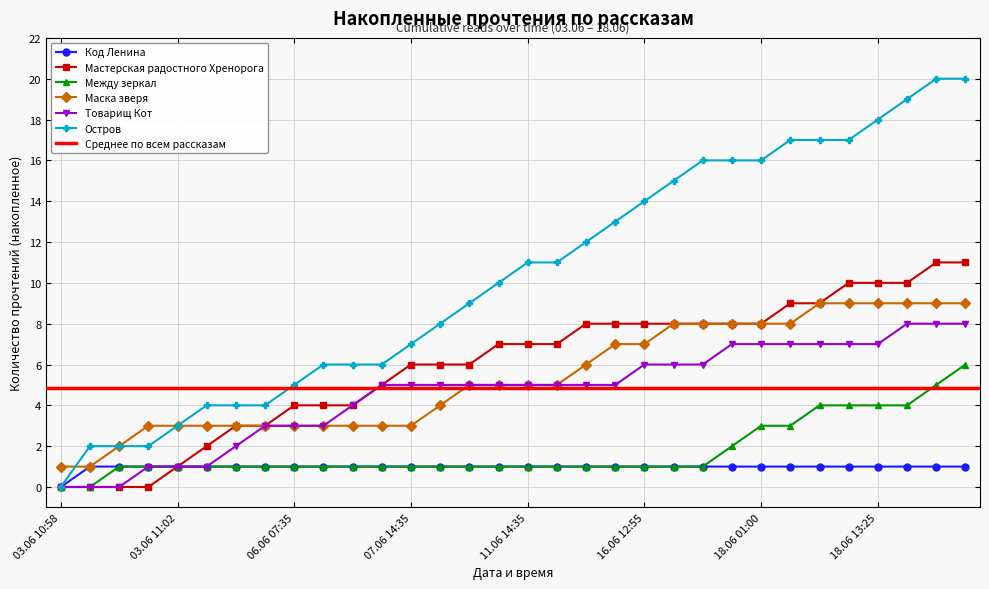

True or false: Маска зверя has more than 1 points higher than both neighbors.

False